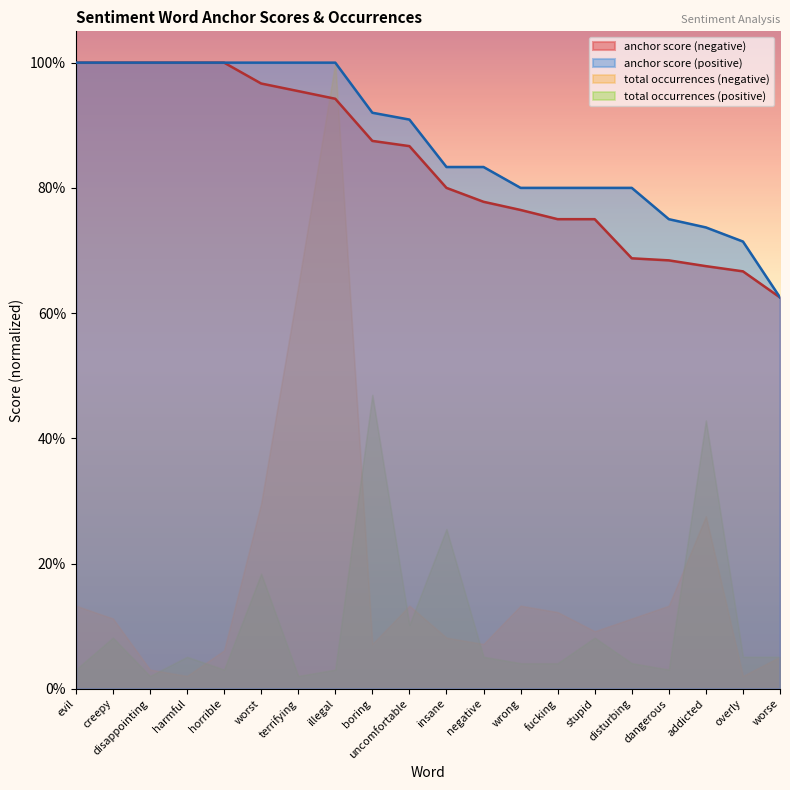

Which series has the largest total across all categories?

anchor score (positive)